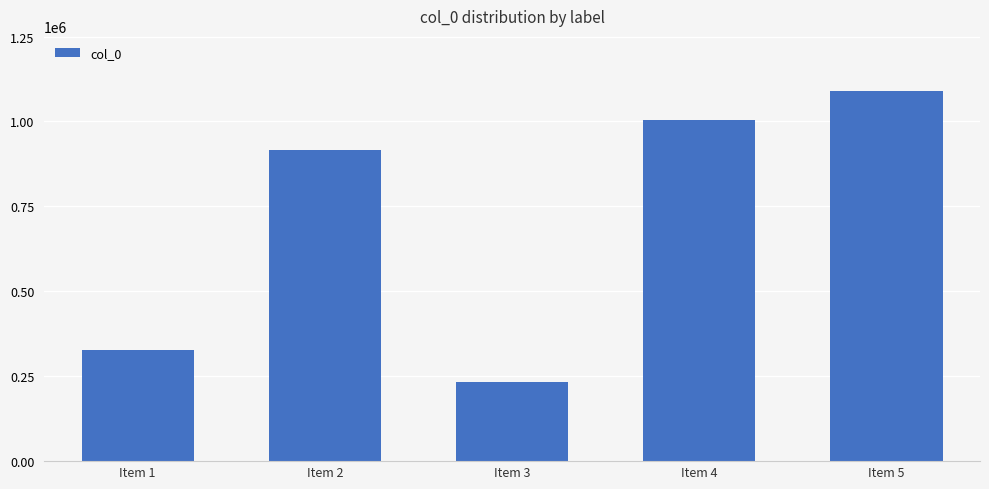

Reading left to right, extract all data points from this chart.

326842	917290	234157	1004634	1088546